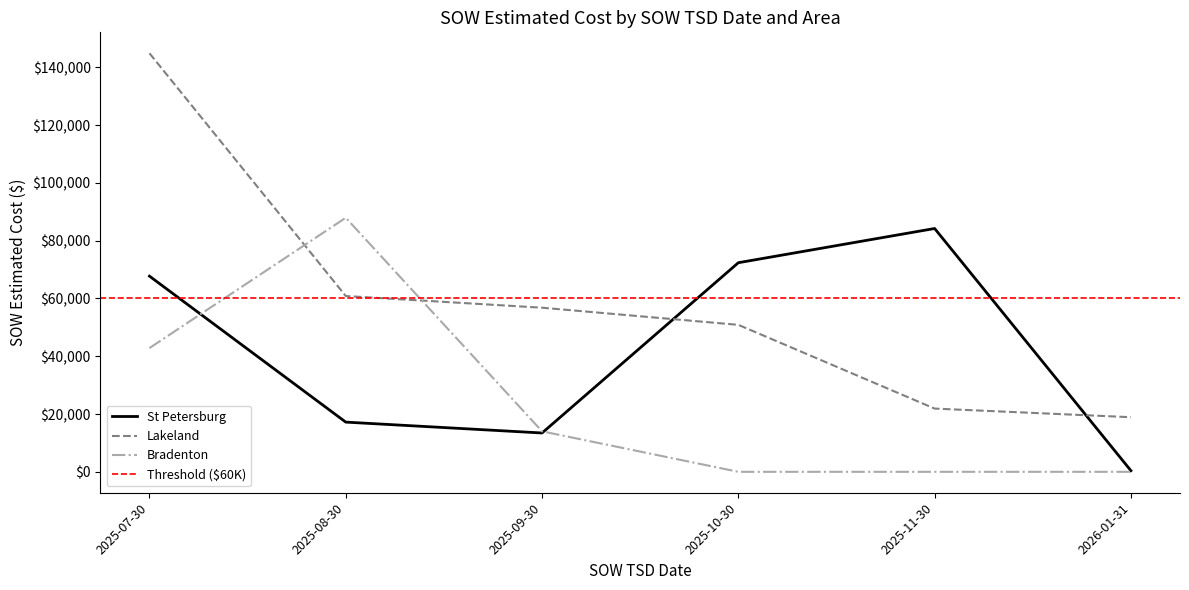

The value of Bradenton at 2025-10-30 is 0.0. True or false?

True